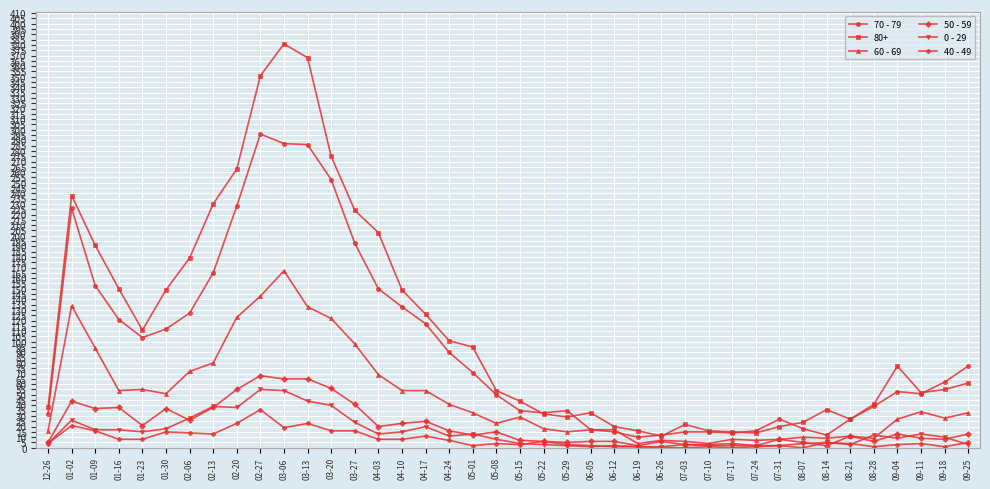

Is it true that 60 - 69 equals 69 at 04-03?

True